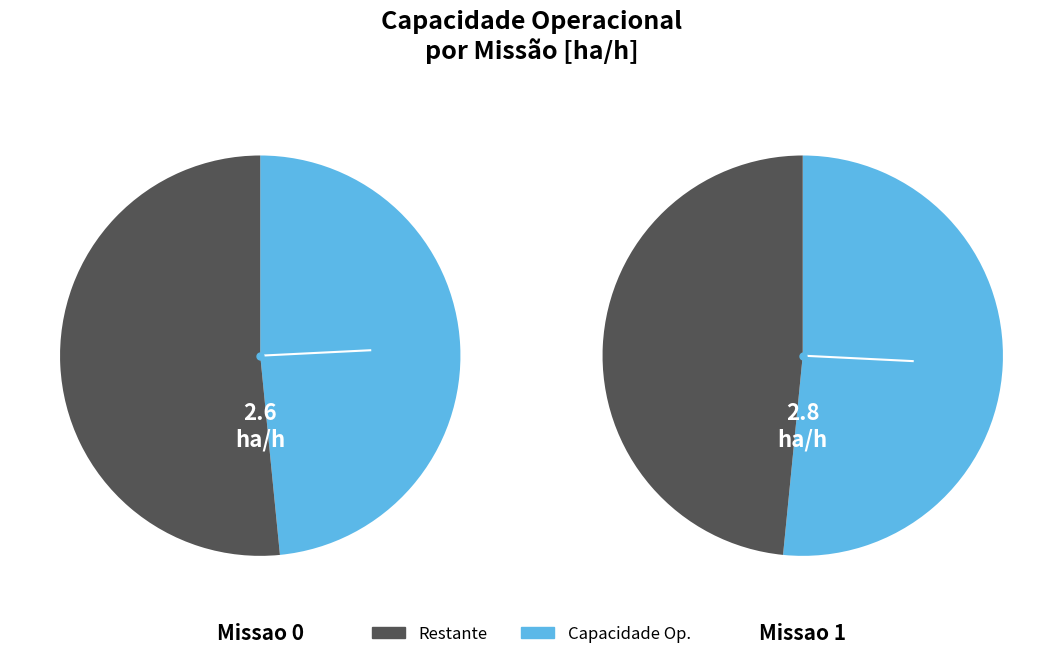

Which slice is the largest?

Missao 1